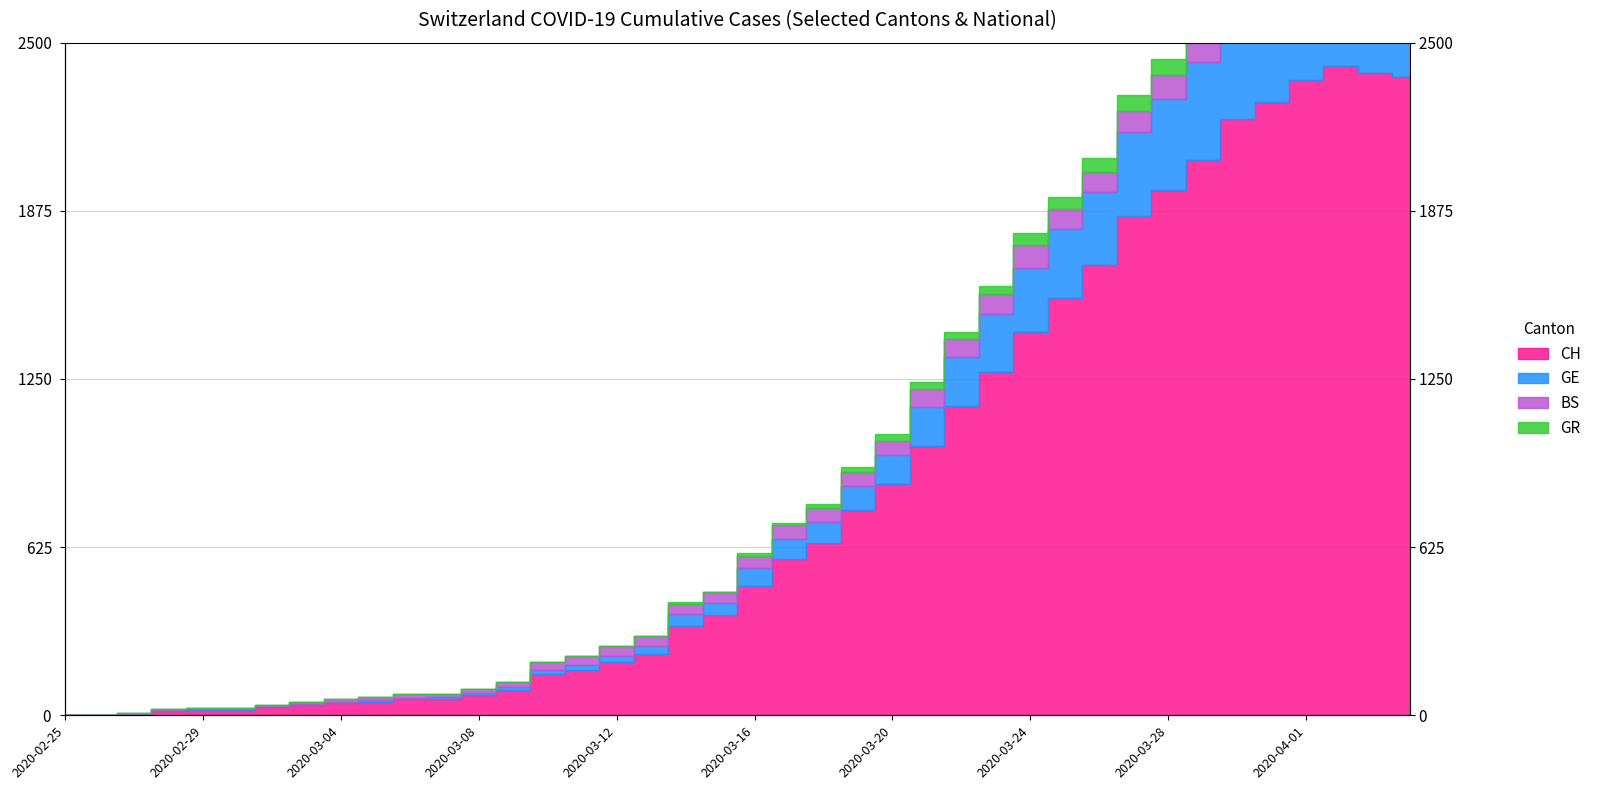

The value of CH at 2020-03-20 is 859. True or false?

True